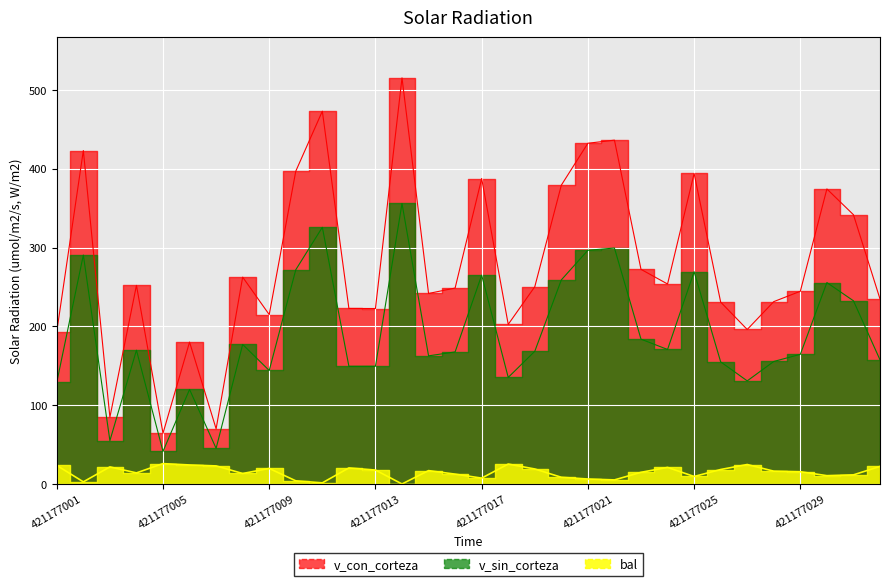

True or false: v_con_corteza and bal cross at least once.

False